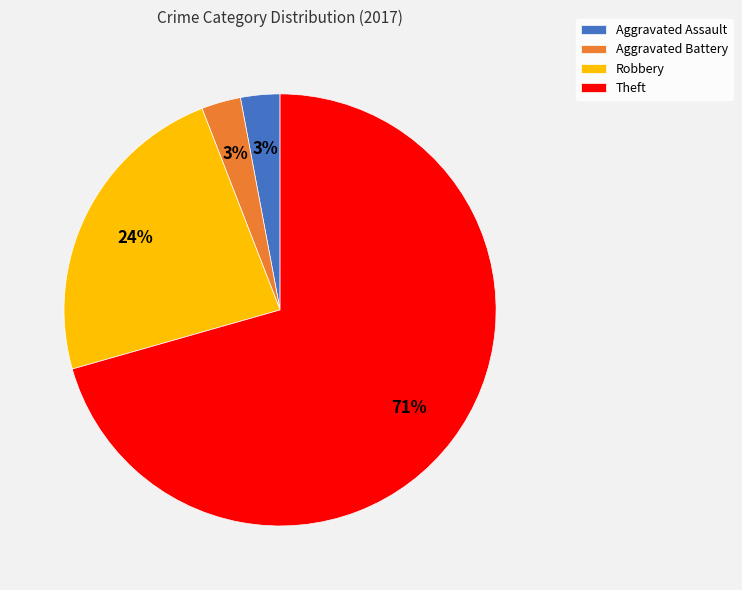

Which slice is the largest?

Theft